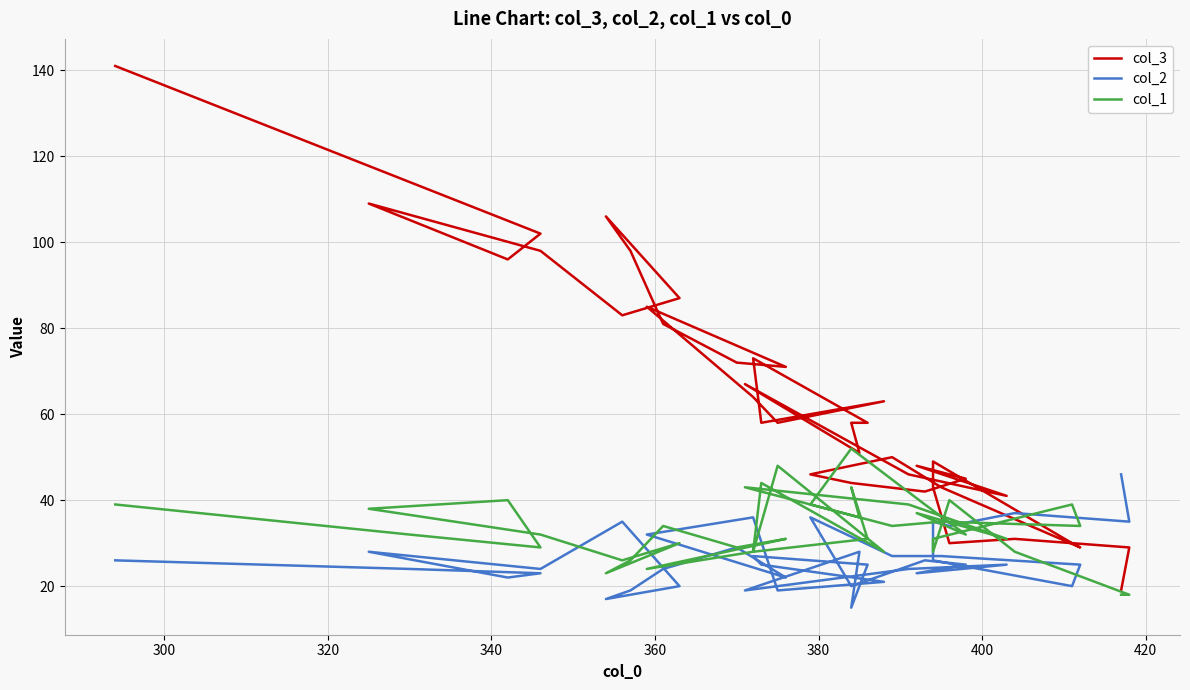

How many categories are shown in the chart?

40